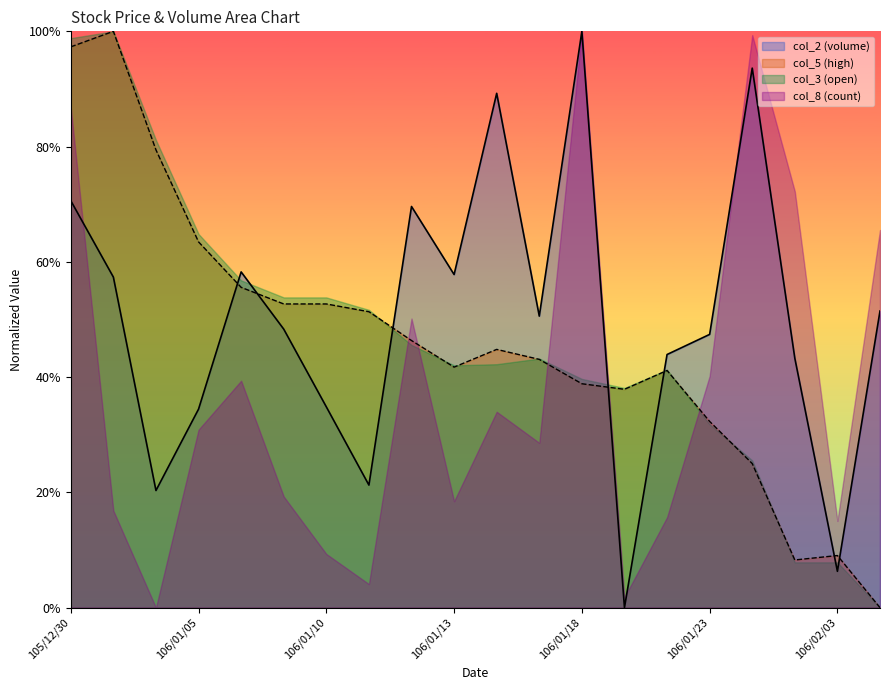

What is the greatest value displayed?

1.0